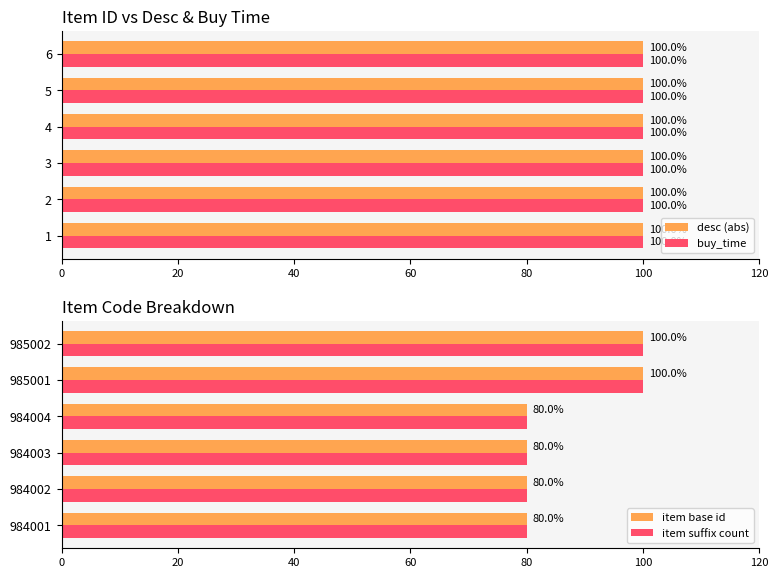

What is the maximum value for item suffix count?

100